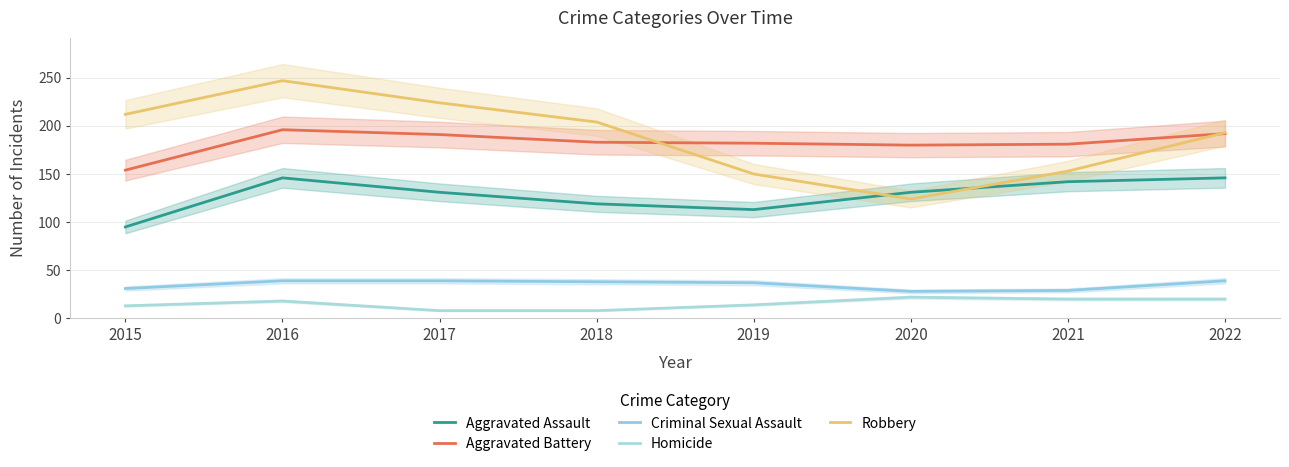

True or false: Robbery has more than 1 interior local peaks.

False